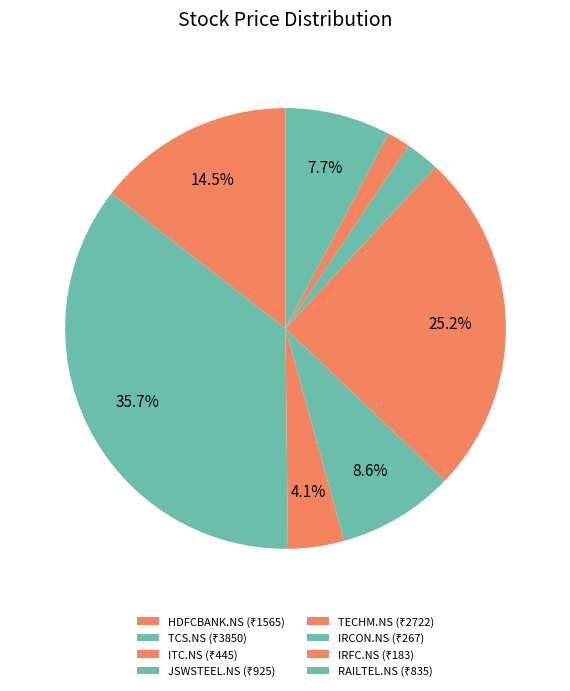

What is the smallest slice in the pie chart?

IRFC.NS